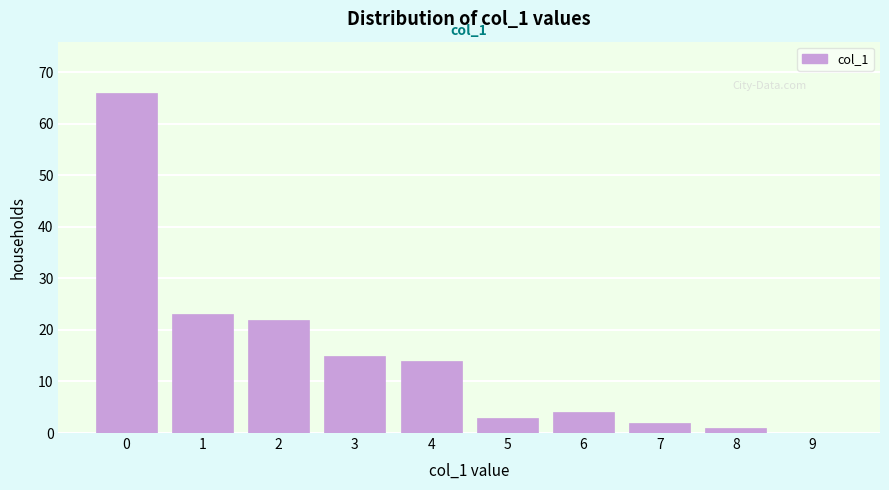

Which range on the x-axis has the tallest bar?

-0.5 to 0.5